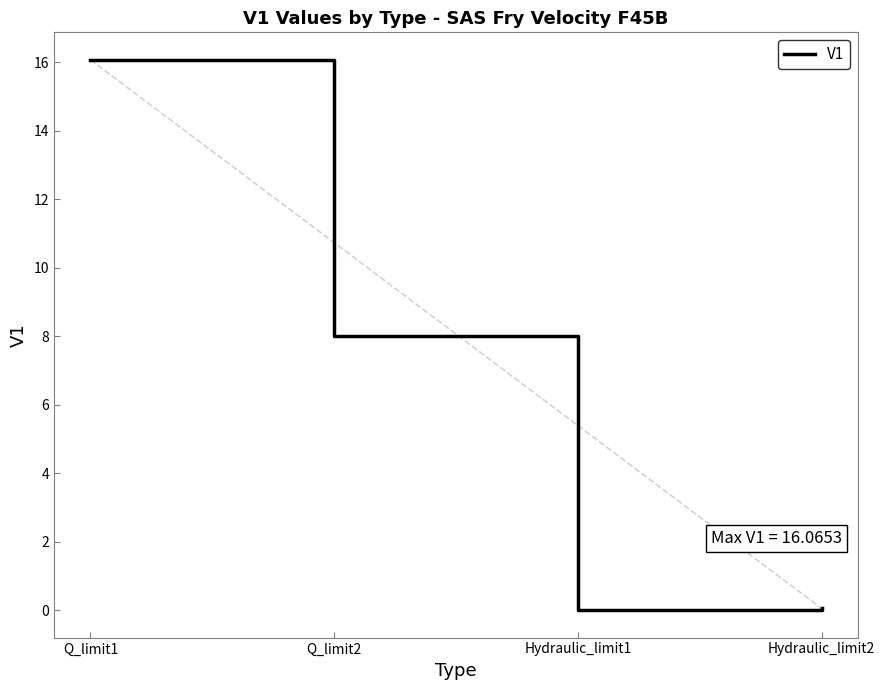

Does the chart have visible grid lines?

No